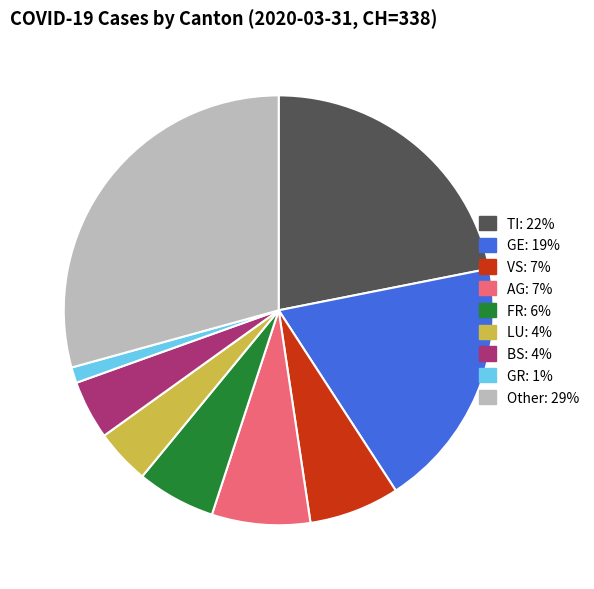

Is there any slice that represents more than half of the pie?

No